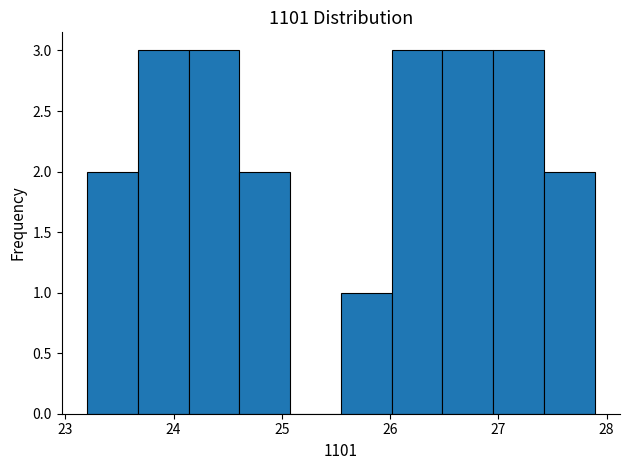

Reading left to right, list every bar in this chart as the range it spans on the x-axis followed by its height. Neither the bar edges nor the heights are printed on the chart, so give them approximately, as read against the axes.

23.2 to 23.7: 2
23.7 to 24.1: 3
24.1 to 24.6: 3
24.6 to 25.1: 2
25.1 to 25.5: 0
25.5 to 26.0: 1
26.0 to 26.5: 3
26.5 to 27.0: 3
27.0 to 27.4: 3
27.4 to 27.9: 2